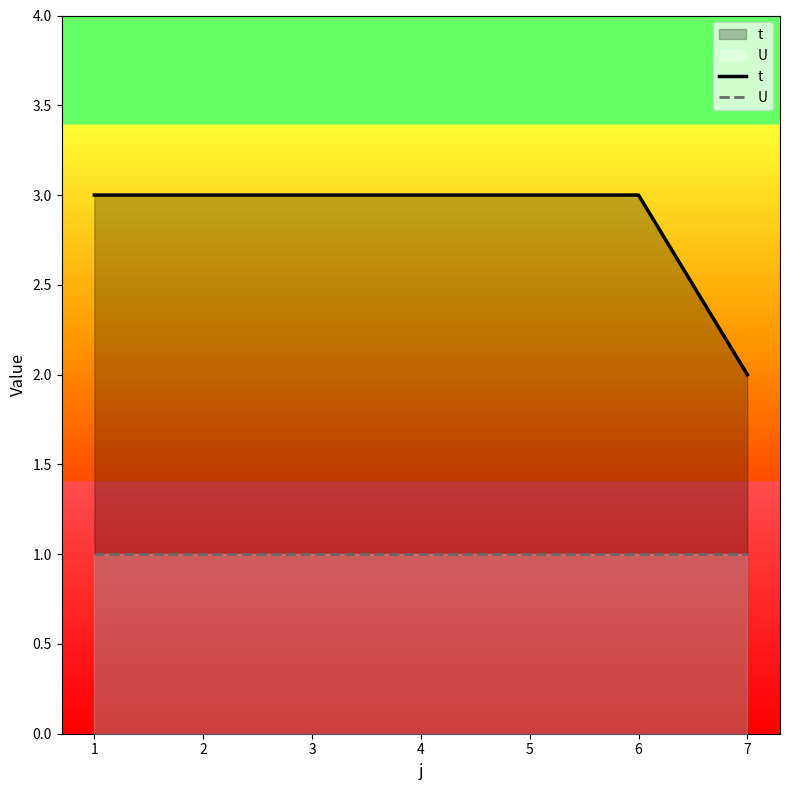

Which category has the lowest value in the U series?

1